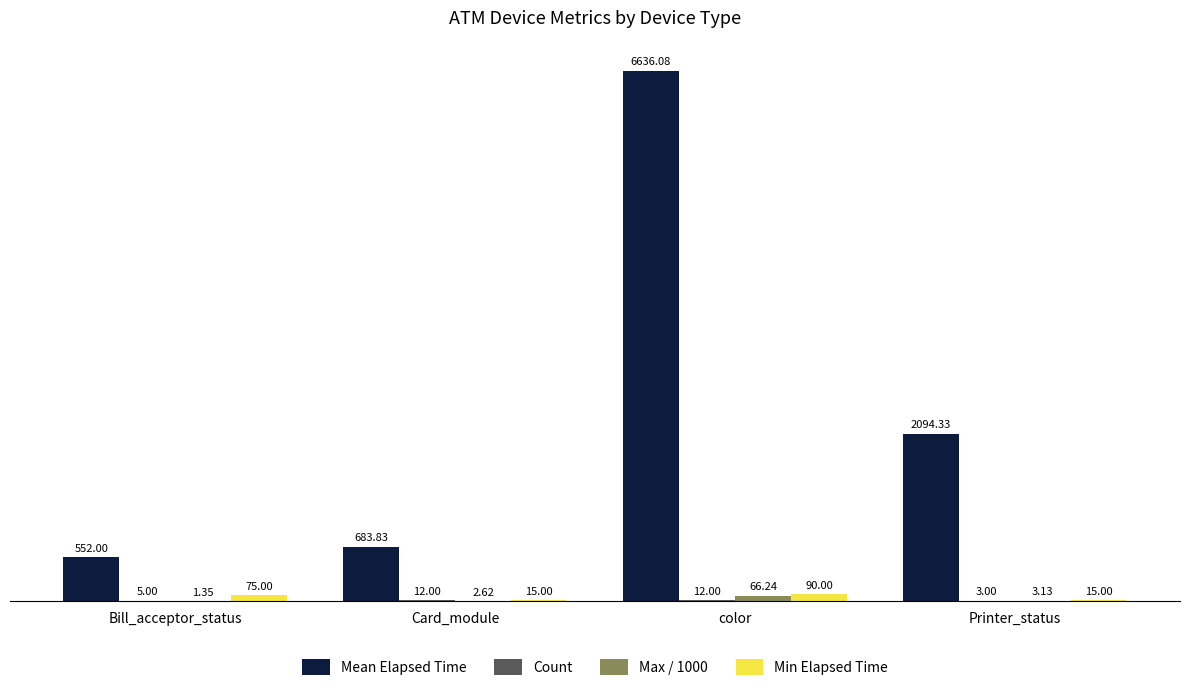

Between Bill_acceptor_status and Card_module, which series saw the biggest shift?

Mean Elapsed Time